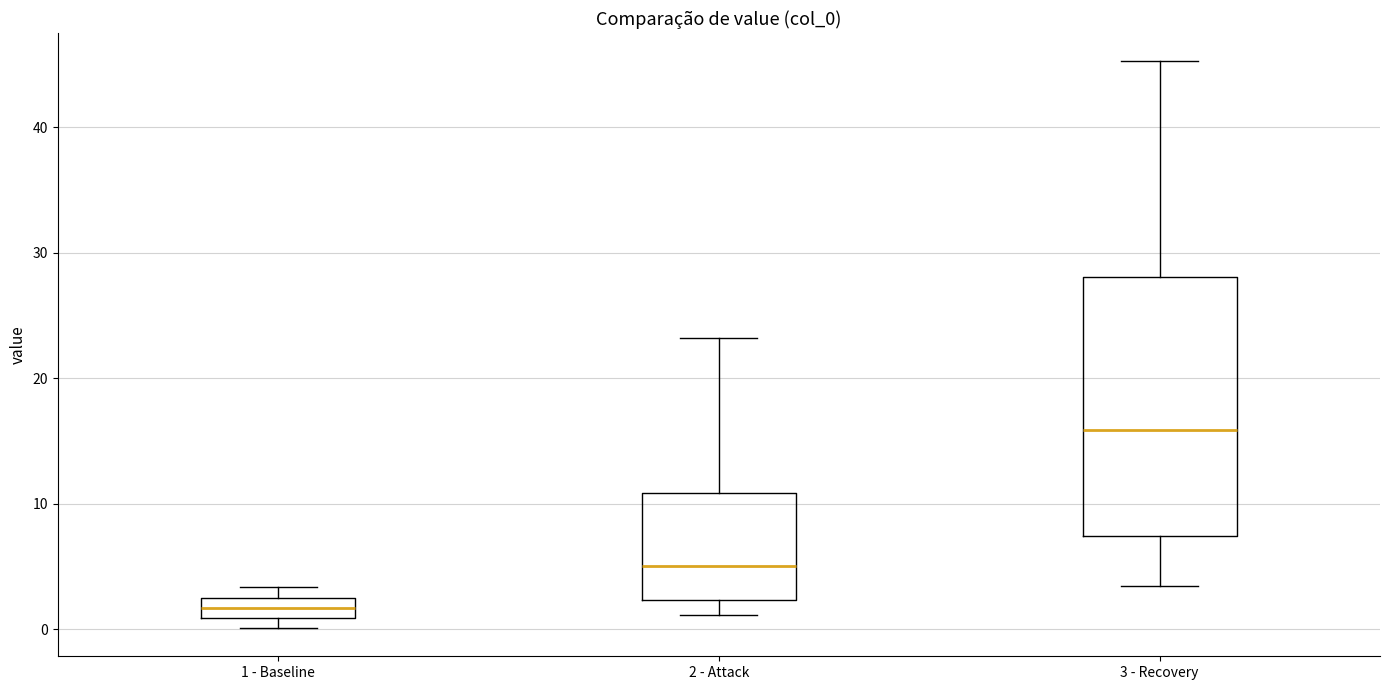

Reading left to right, transcribe this box plot: for each box, give where its median line is, the range the box spans, and where its two whiskers end, as read against the y-axis. The values are not printed on the chart, so give them approximately, as read against the axis.

1 - Baseline: median 2, box 1 to 3, whiskers 0 to 3 (just above the box's upper edge)
2 - Attack: median 5, box 2 to 11, whiskers 1 to 23
3 - Recovery: median 16, box 7 to 28, whiskers 3 to 45